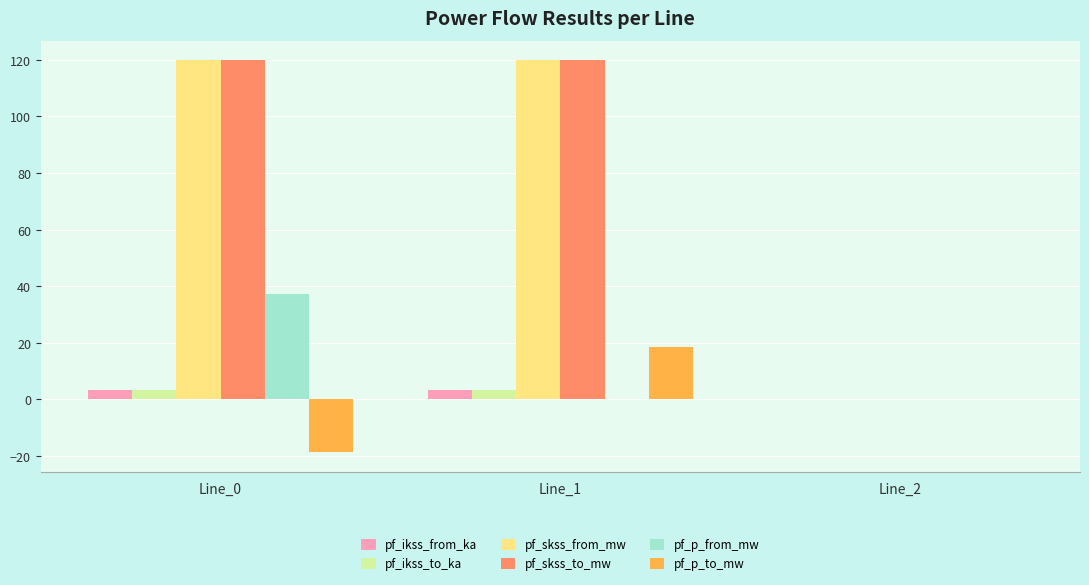

Is the value of pf_p_from_mw at Line_2 greater than the value of pf_ikss_from_ka at Line_0?

No